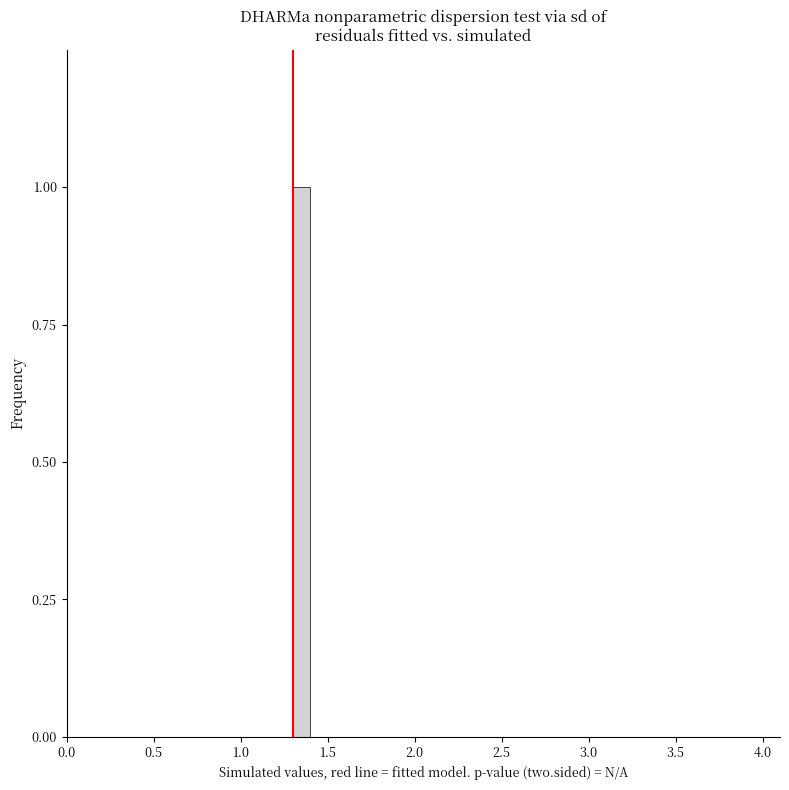

Around what value on the x-axis is the tallest bar? Give the approximate position of its centre, as read against the axis.

1.35